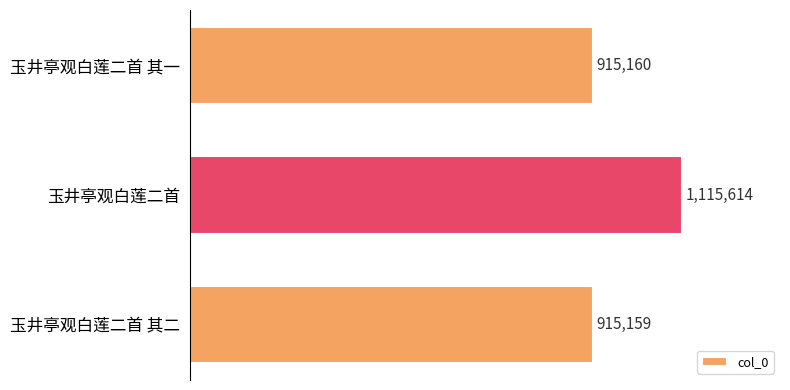

Where is the data nearest to the value 1015386?

玉井亭观白莲二首 其一